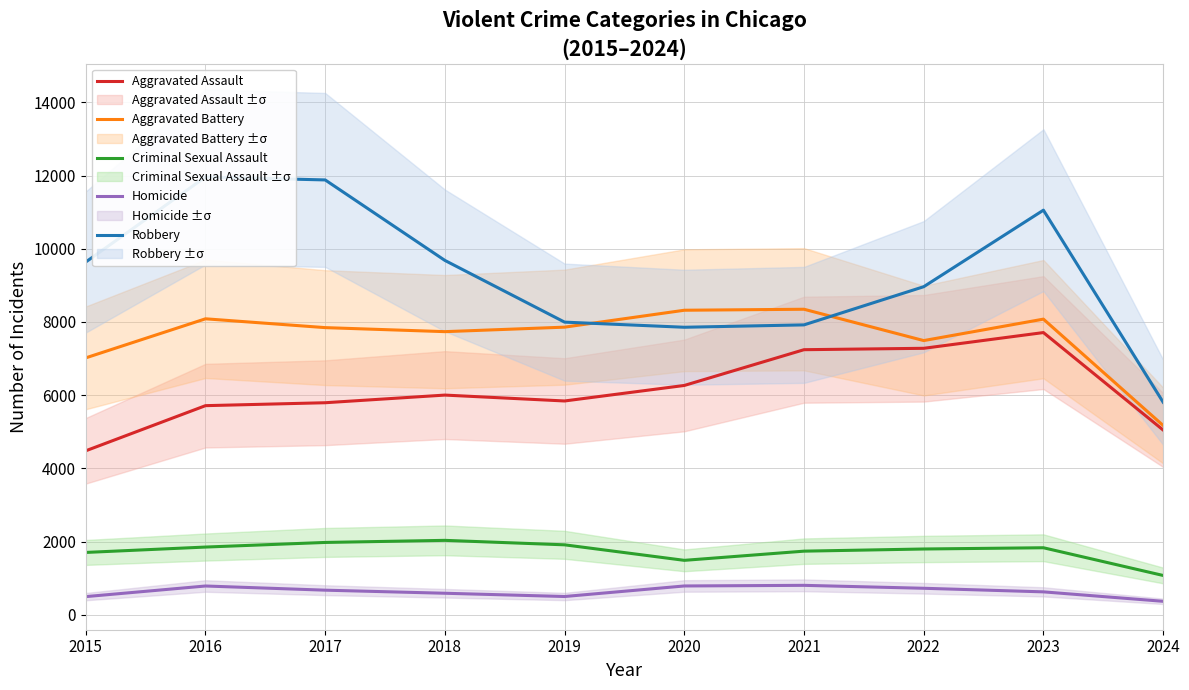

What is the sum of all Aggravated Assault values?

61374